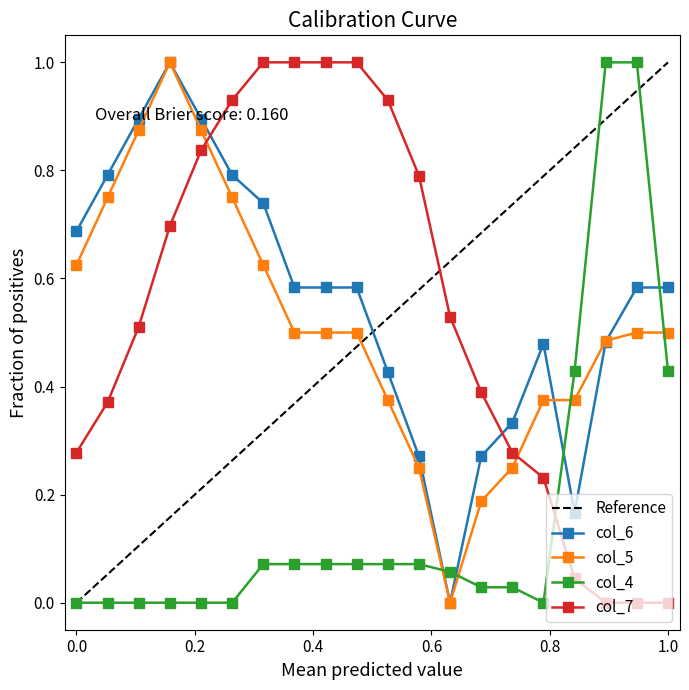

What is the maximum value for Reference?

1.0